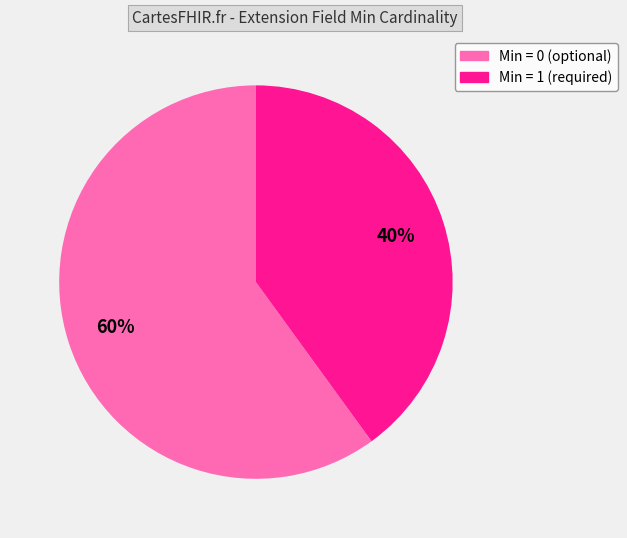

To the nearest percent, what is the difference between the largest and smallest slice percentages?

20%